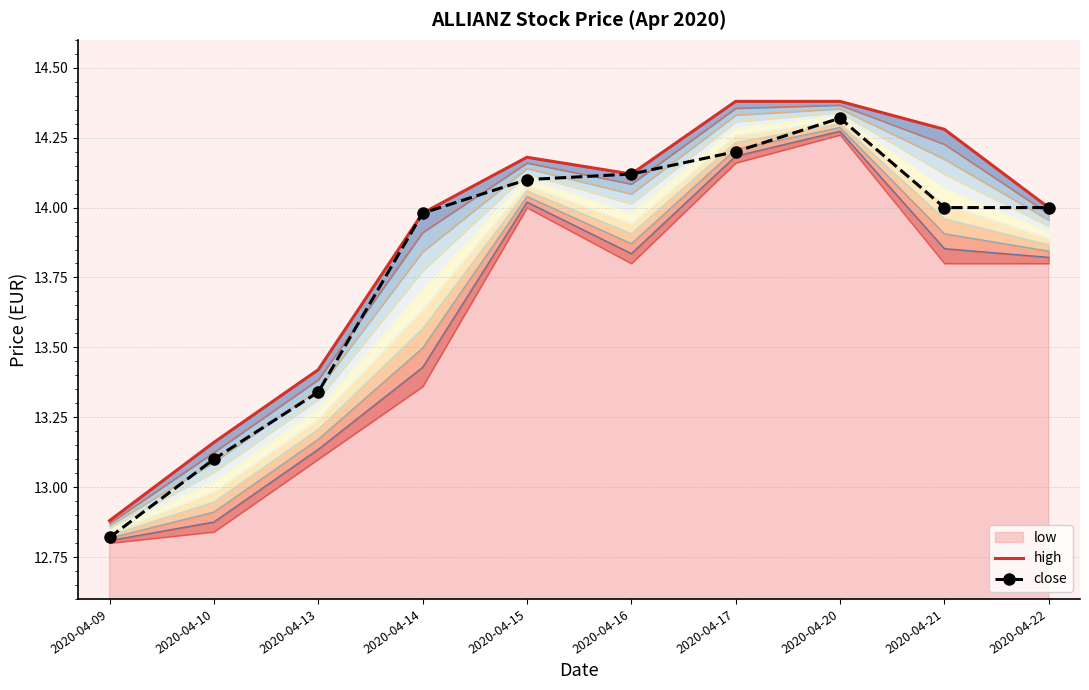

What is the maximum value for close?

14.3